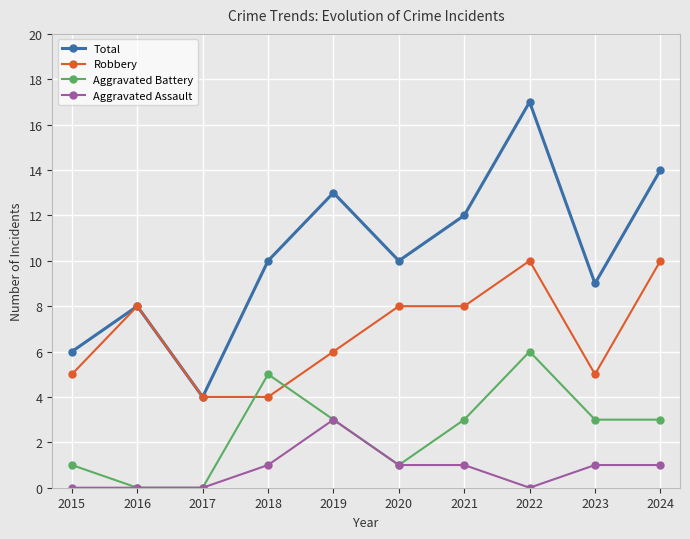

How many lines are shown in the chart?

4